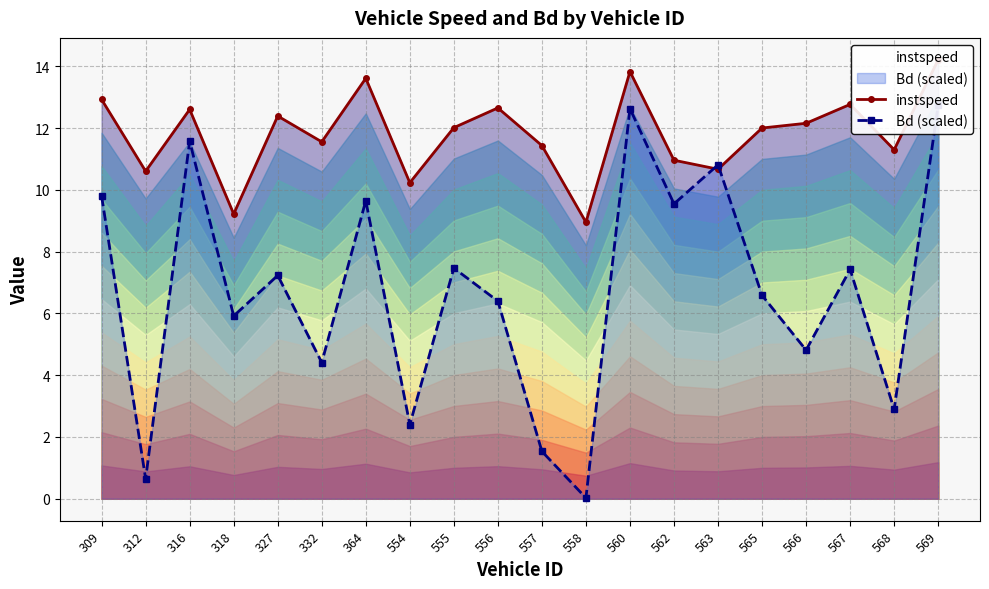

Which category has the highest value in the instspeed series?

569